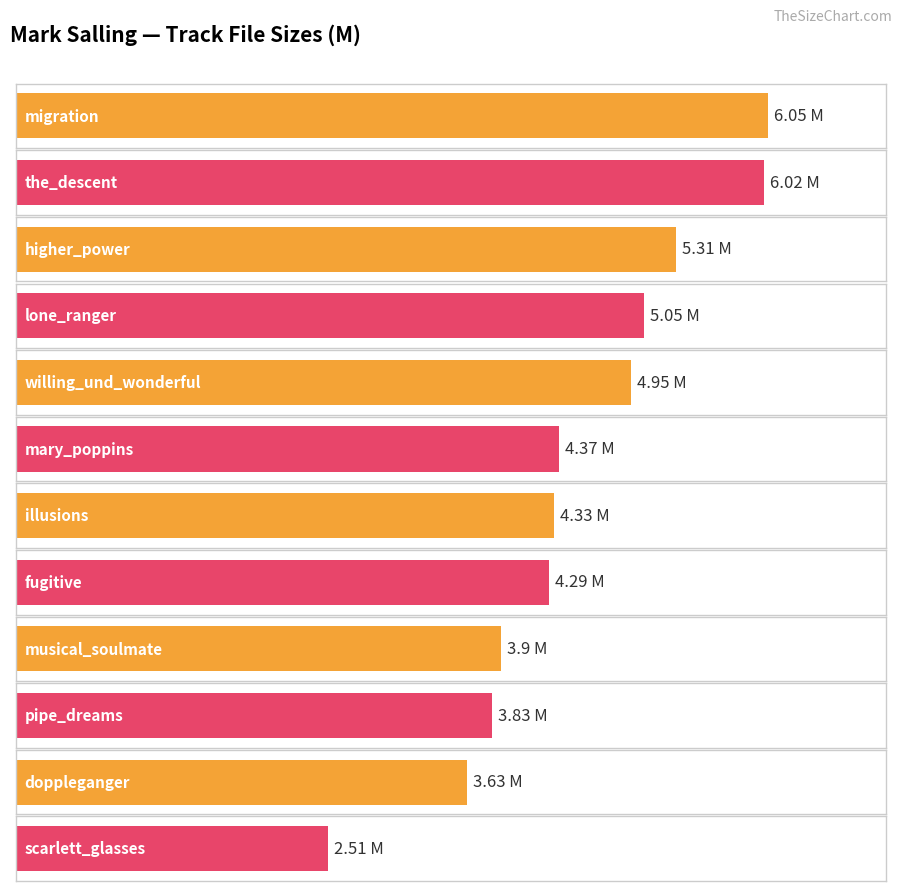

Reading left to right, extract all data points from this chart.

migration=6.0	the_descent=6.0	higher_power=5.3	lone_ranger=5.0	willing_und_wonderful=5.0	mary_poppins=4.4	illusions=4.3	fugitive=4.3	musical_soulmate=3.9	pipe_dreams=3.8	doppleganger=3.6	scarlett_glasses=2.5